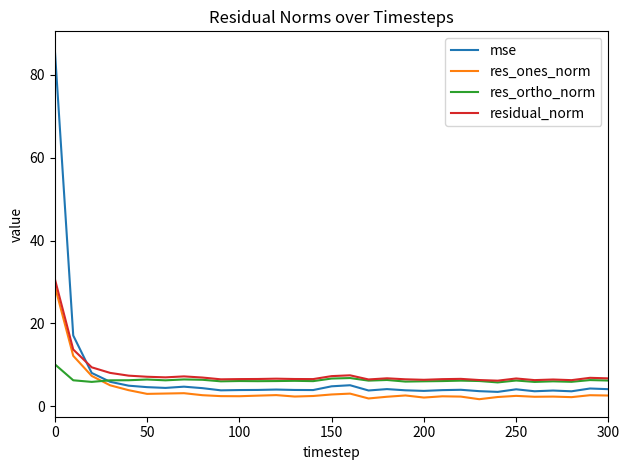

How many times do res_ones_norm and res_ortho_norm cross each other?

1